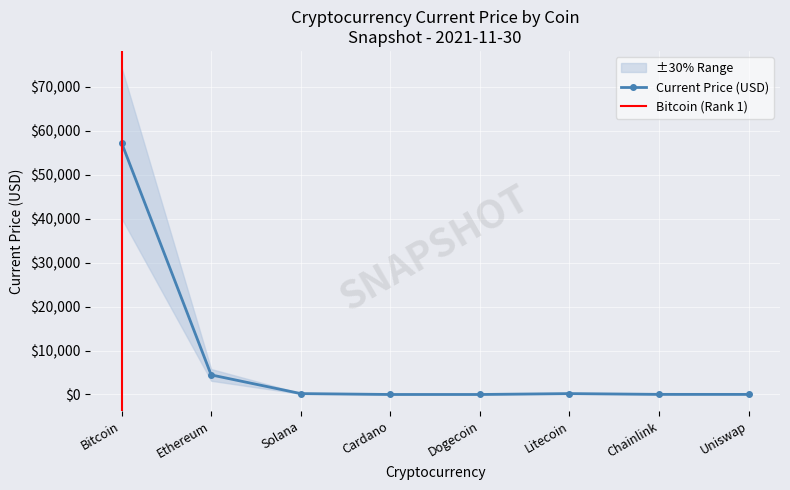

List the labels in order of value, smallest first.

Dogecoin, Cardano, Uniswap, Chainlink, Litecoin, Solana, Ethereum, Bitcoin